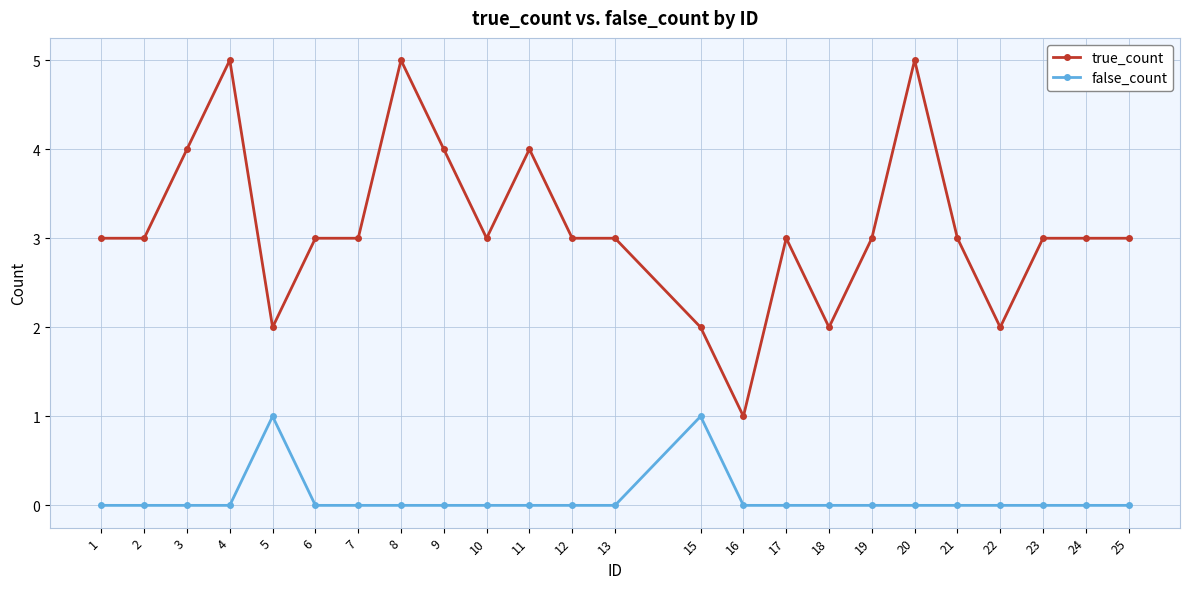

At which category does true_count reach its first local peak?

4